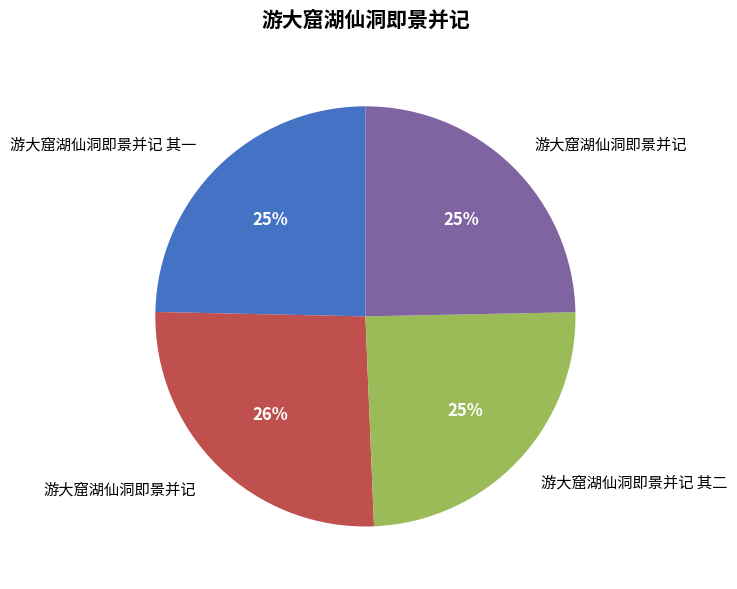

How many segments does this pie chart have?

4